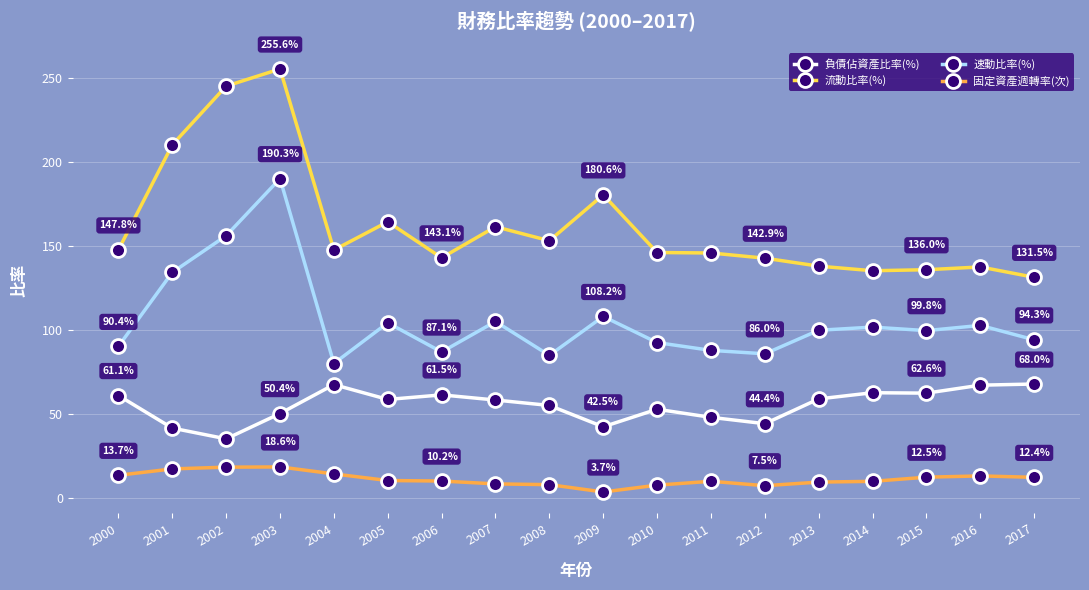

At which category does 速動比率(%) reach its first local peak?

2003